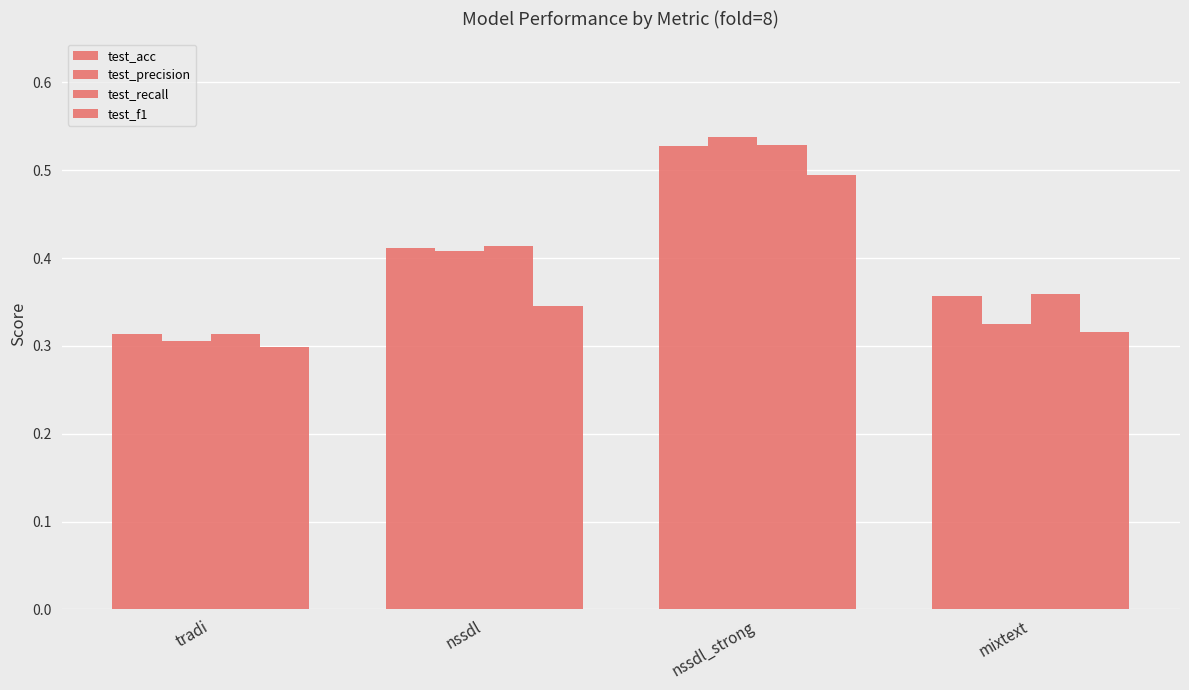

Does the chart contain stacked bars?

No